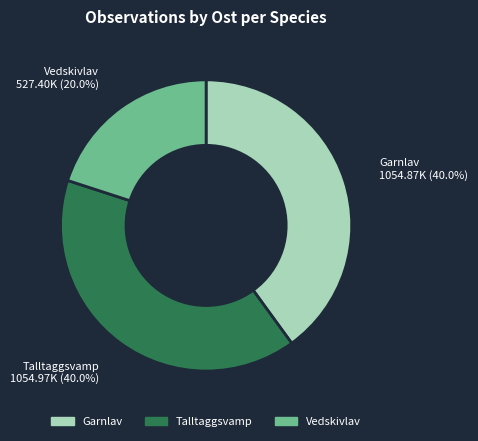

To the nearest percent, what is the average slice percentage?

33%